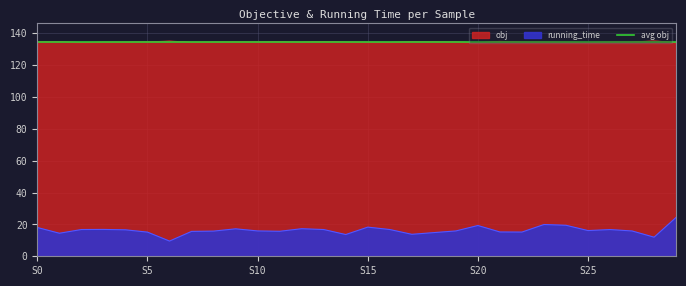

True or false: running_time and obj cross at least once.

False